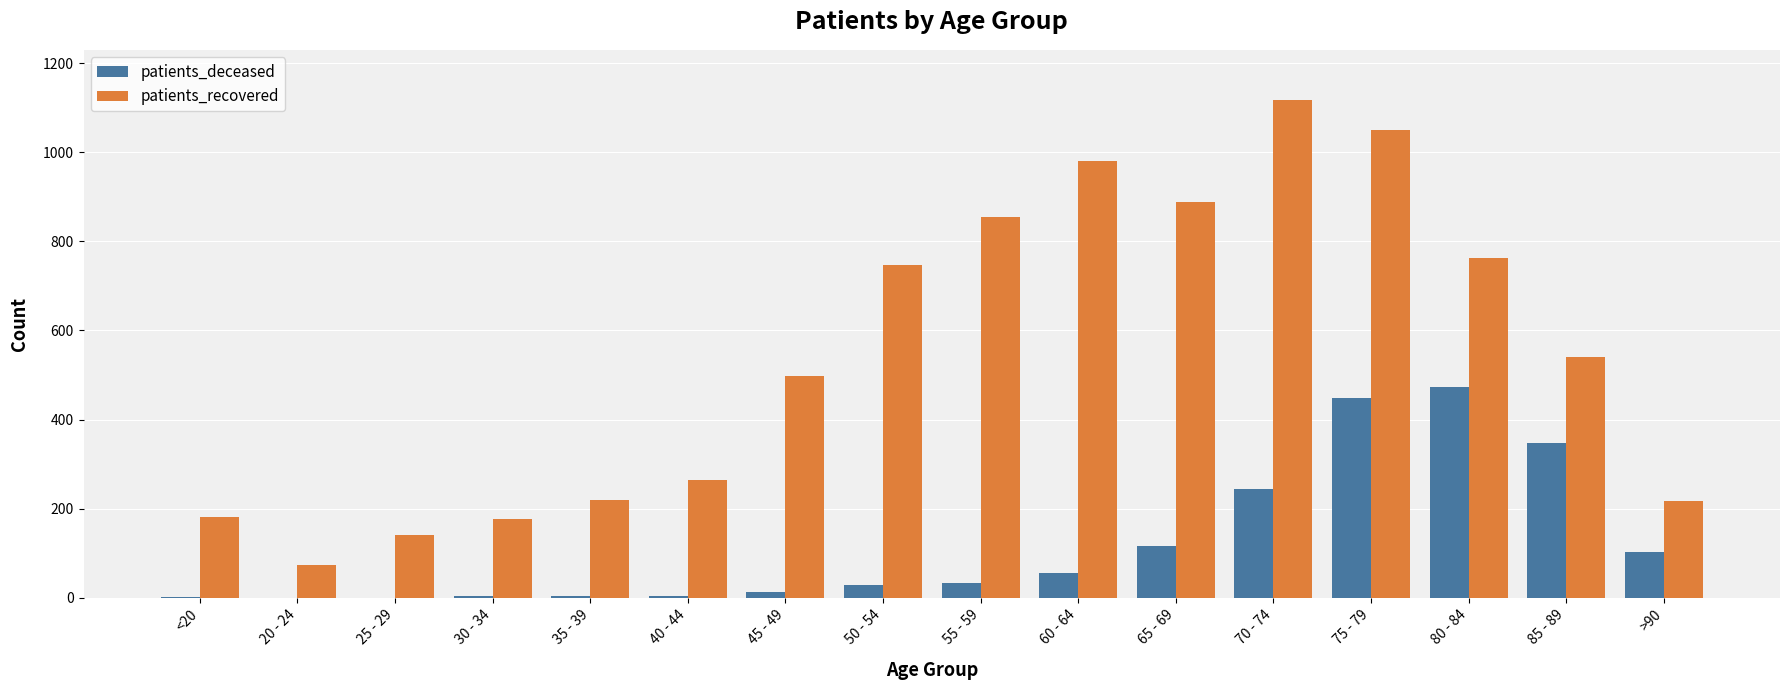

What is the sum of the patients_recovered values at 50 - 54 and >90?

966